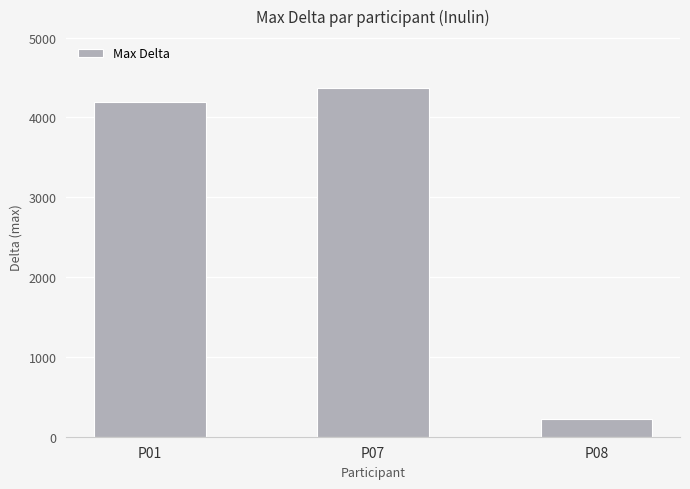

What is the minimum value shown in the chart?

227.2